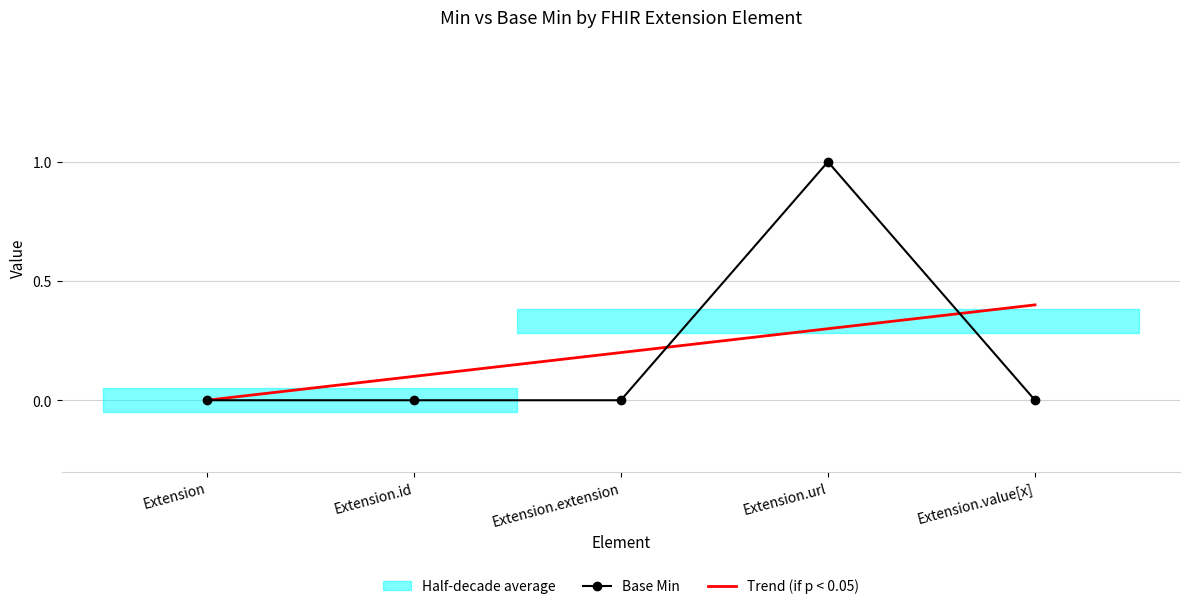

Which series changed the most between Extension.extension and Extension.url?

Base Min